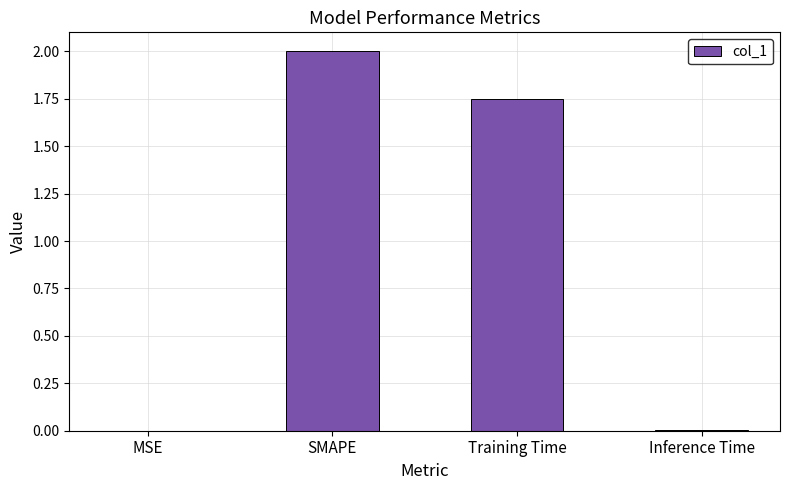

Which label corresponds to the largest value in the chart?

SMAPE